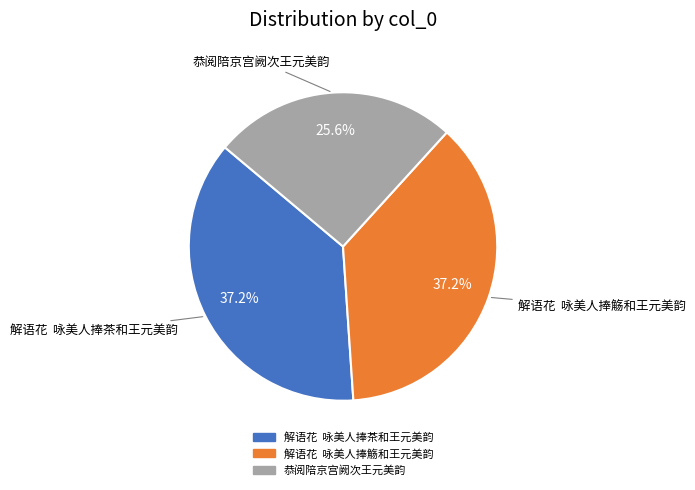

Approximately how many times larger is the value at 解语花 咏美人捧茶和王元美韵 compared to 解语花 咏美人捧觞和王元美韵?

1.0